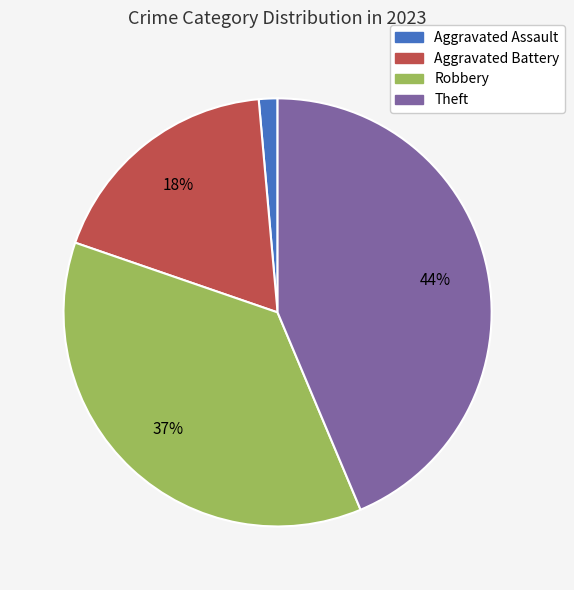

Which slice is the largest?

Theft